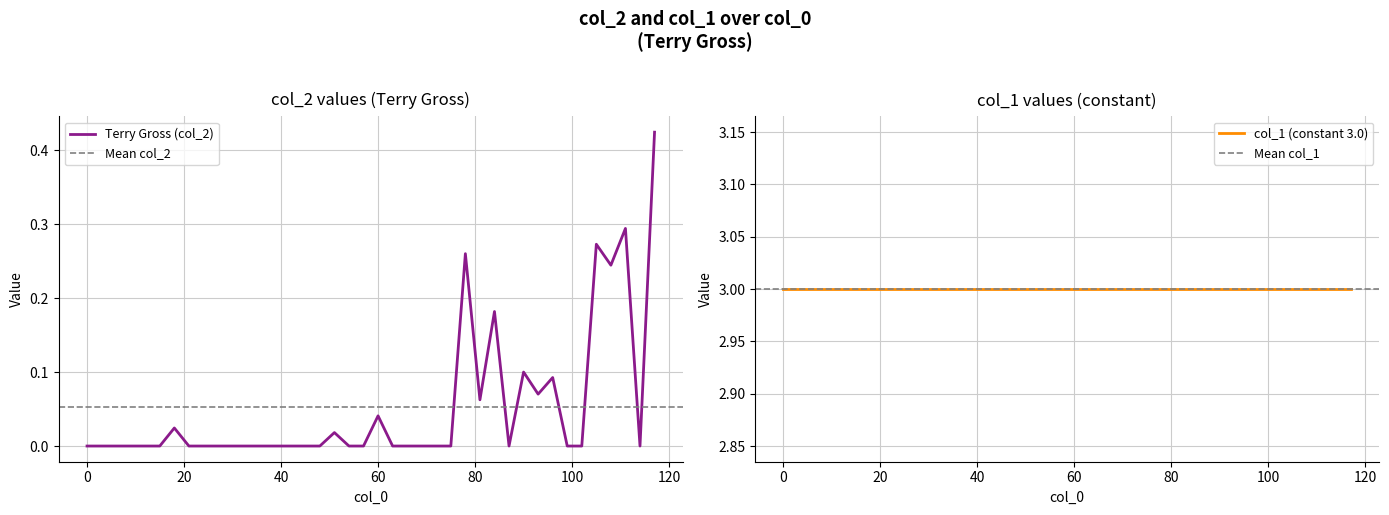

How many data points are above 0?

13